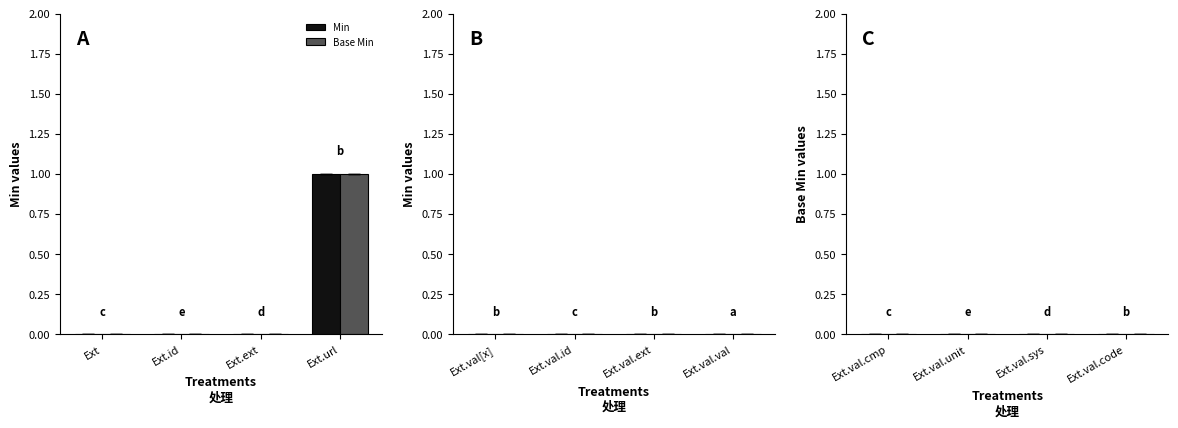

Which category has the highest value in the Min series?

Ext.url